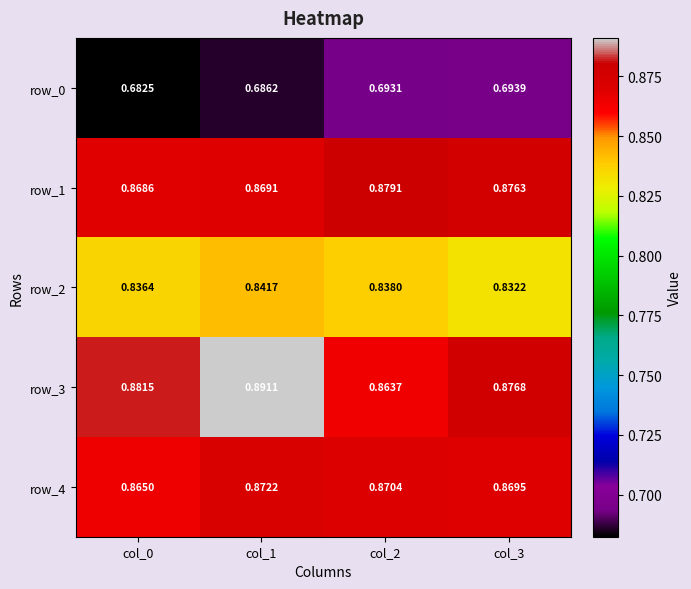

Which label corresponds to the largest value in the chart?

col_1